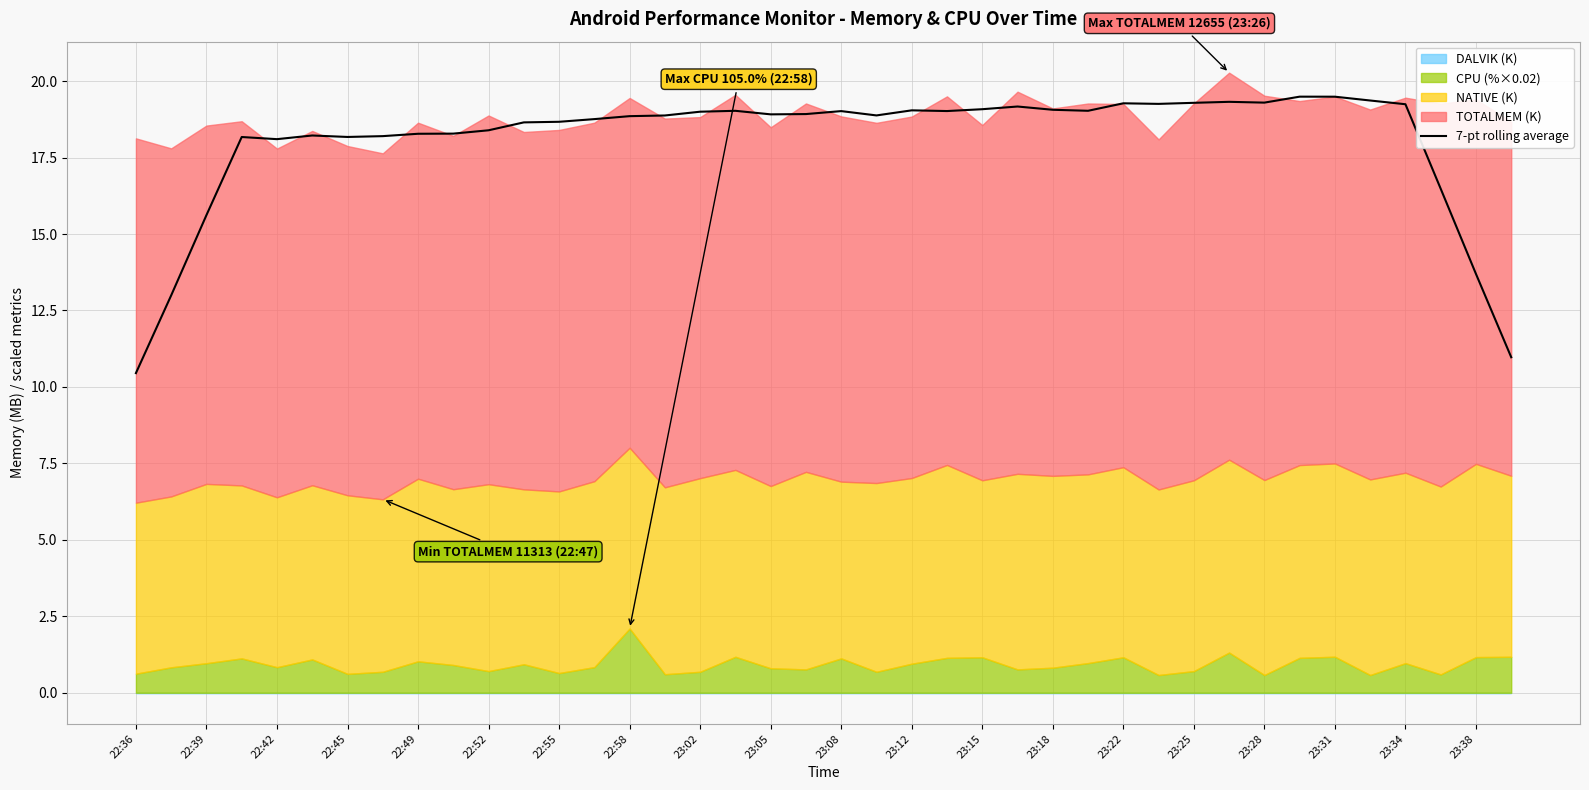

The value of 7-pt rolling average at 23:38 is 13.7. True or false?

True